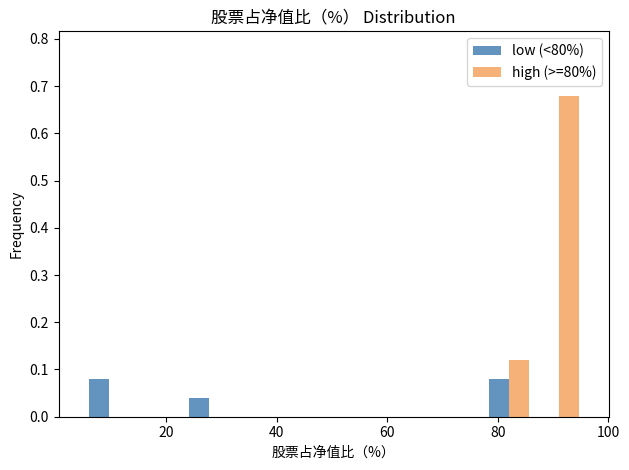

Reading left to right, transcribe this chart: for each range on the x-axis, give the height of each series' bar. Neither the bar edges nor the heights are printed on the chart, so give them approximately, as read against the axes.

6 to 14: low (<80%)=0.08	high (>=80%)=0
14 to 24: low (<80%)=0	high (>=80%)=0
24 to 32: low (<80%)=0.04	high (>=80%)=0
32 to 42: low (<80%)=0	high (>=80%)=0
42 to 50: low (<80%)=0	high (>=80%)=0
50 to 60: low (<80%)=0	high (>=80%)=0
60 to 68: low (<80%)=0	high (>=80%)=0
68 to 78: low (<80%)=0	high (>=80%)=0
78 to 86: low (<80%)=0.08	high (>=80%)=0.12
86 to 96: low (<80%)=0	high (>=80%)=0.68